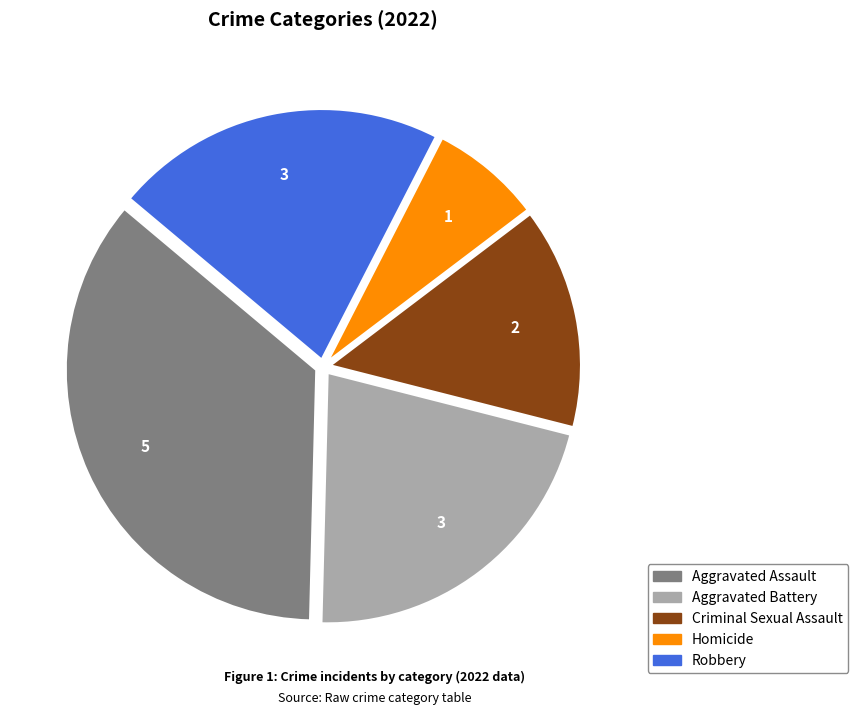

Approximately how many times larger is the value at Criminal Sexual Assault compared to Aggravated Assault?

0.4